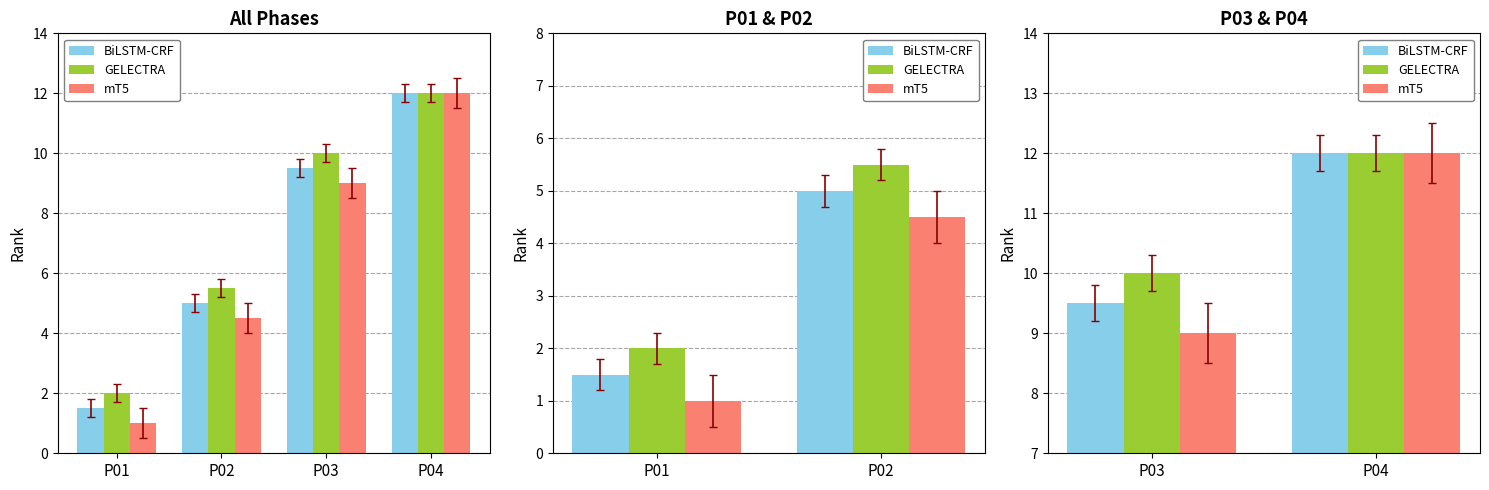

True or false: BiLSTM-CRF has a value of 6.9 at P04.

False